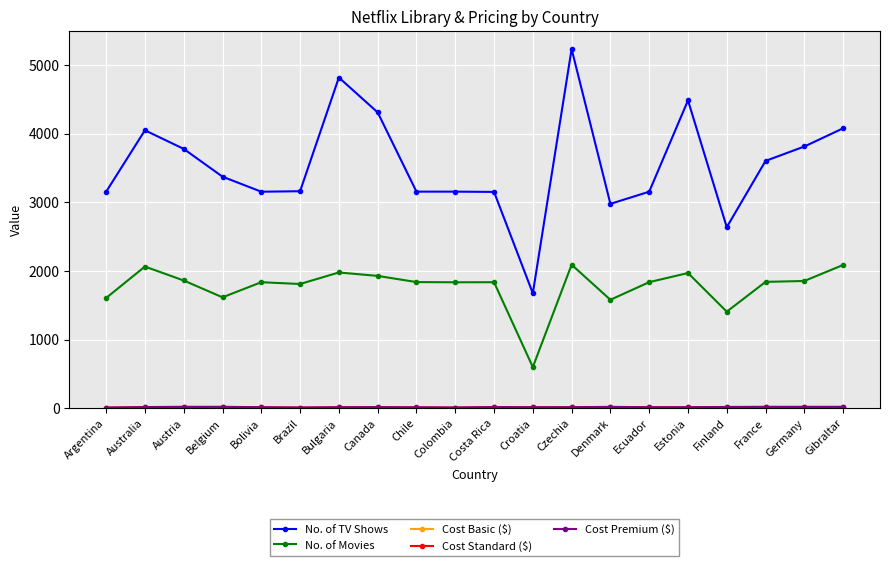

The No. of Movies series shows 1810.0 at Brazil. True or false?

True